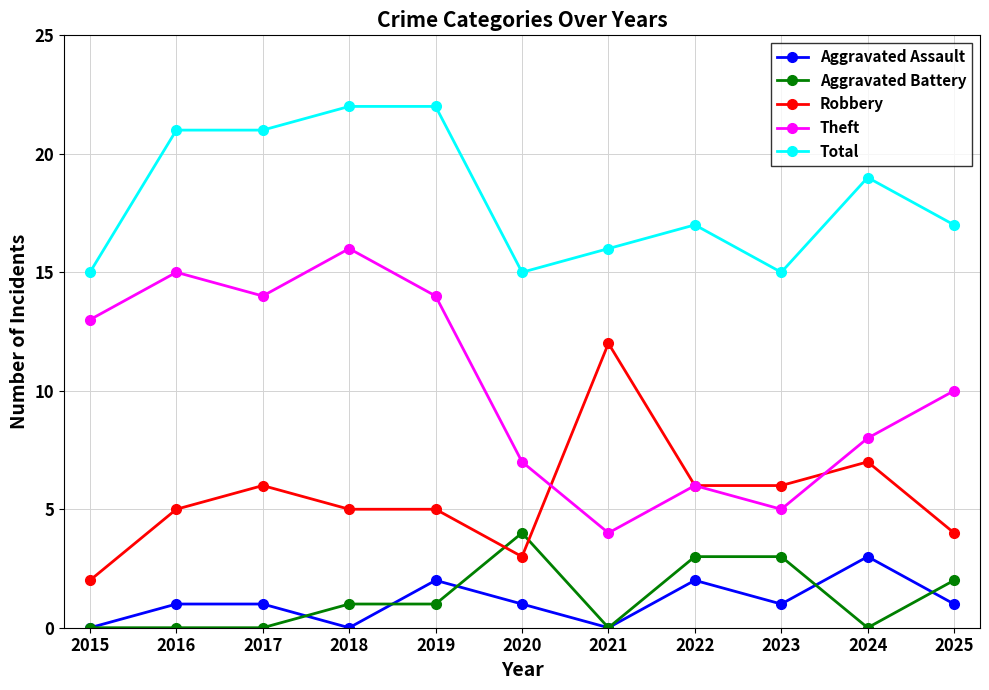

True or false: Aggravated Assault has more than 2 points higher than both neighbors.

True